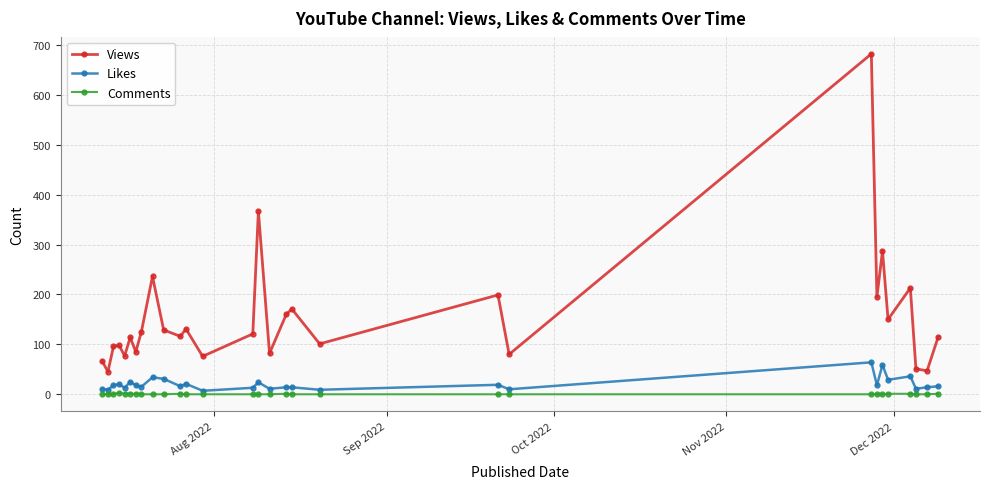

What is the greatest value displayed?

682